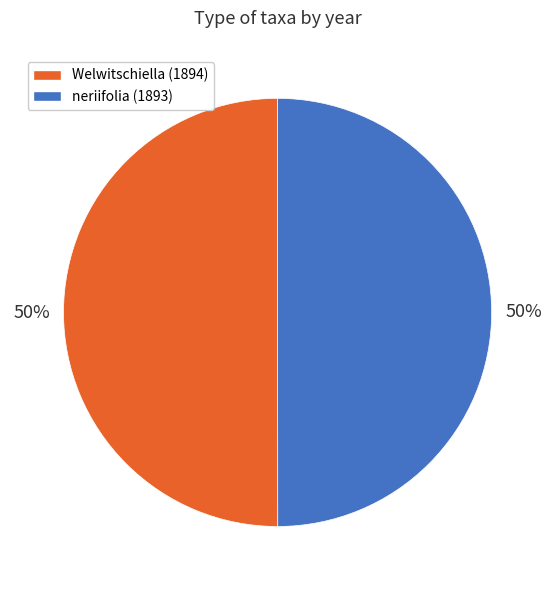

Combined, do neriifolia (1893) and Welwitschiella (1894) account for over 50%?

Yes